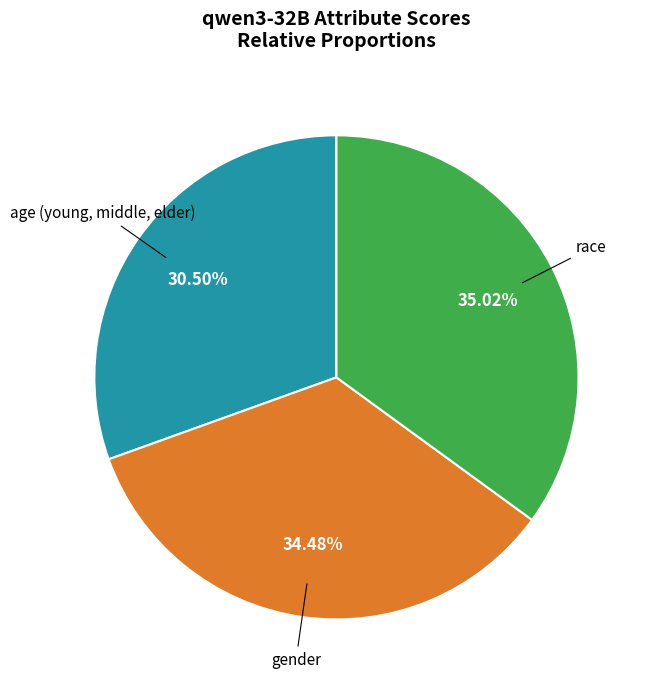

Does race represent more than half of the total?

No